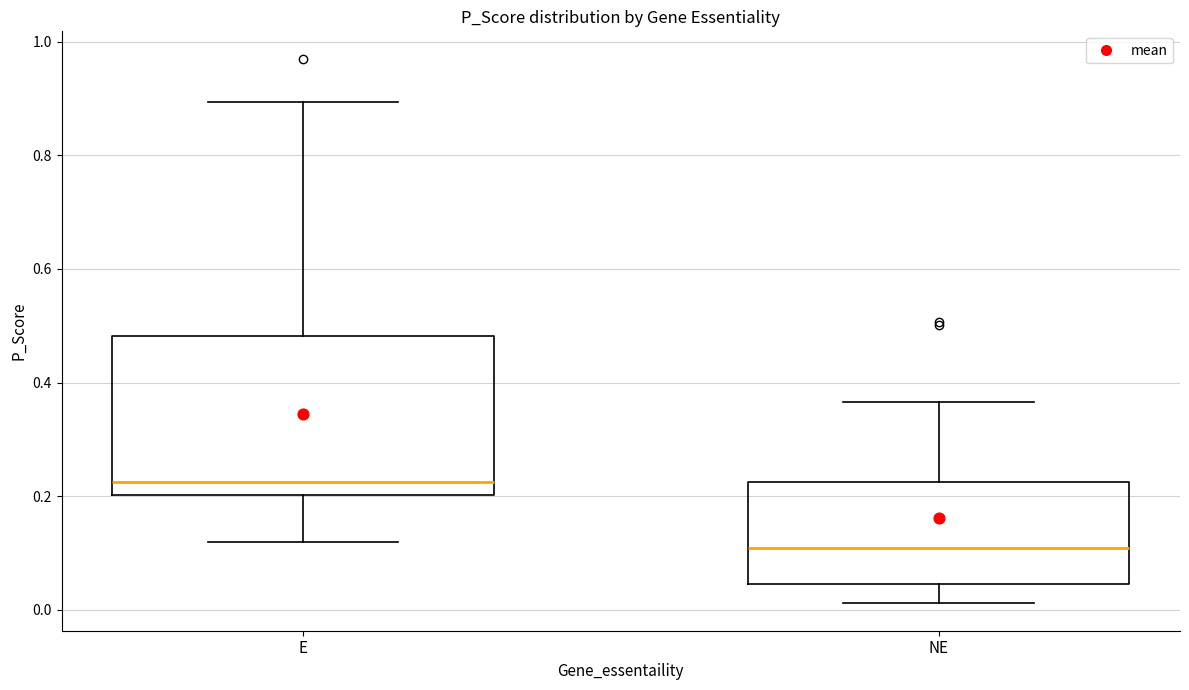

Which box's median line is the lowest?

NE